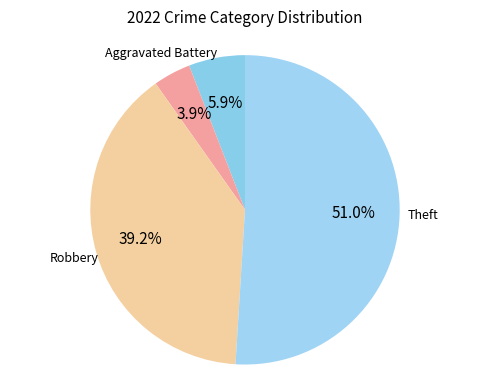

The Aggravated Assault slice represents 12% of the pie. True or false?

False